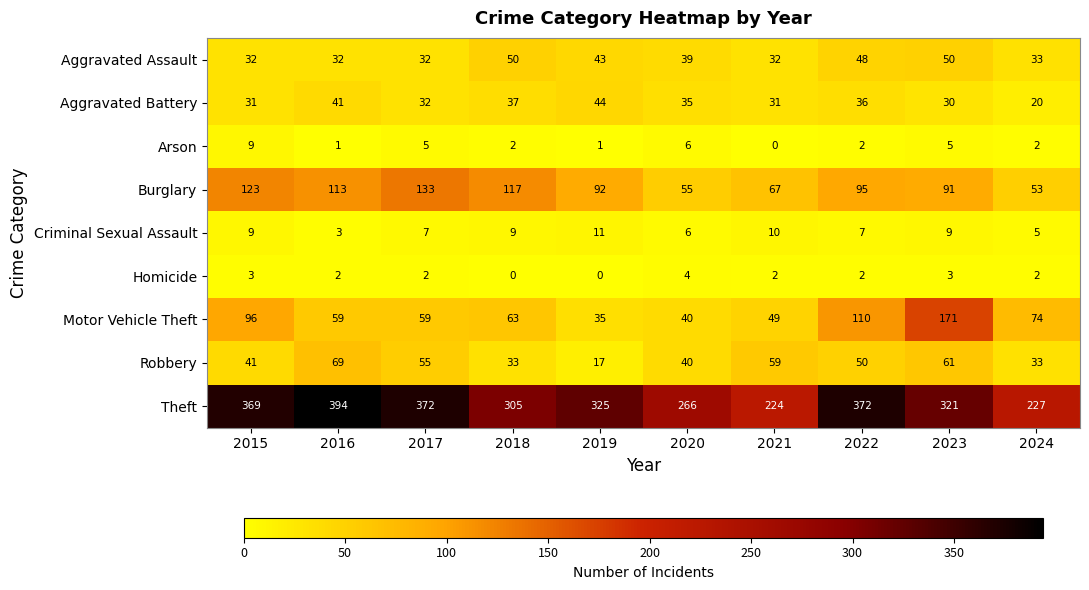

At which category does the chart reach its peak across all series?

2016